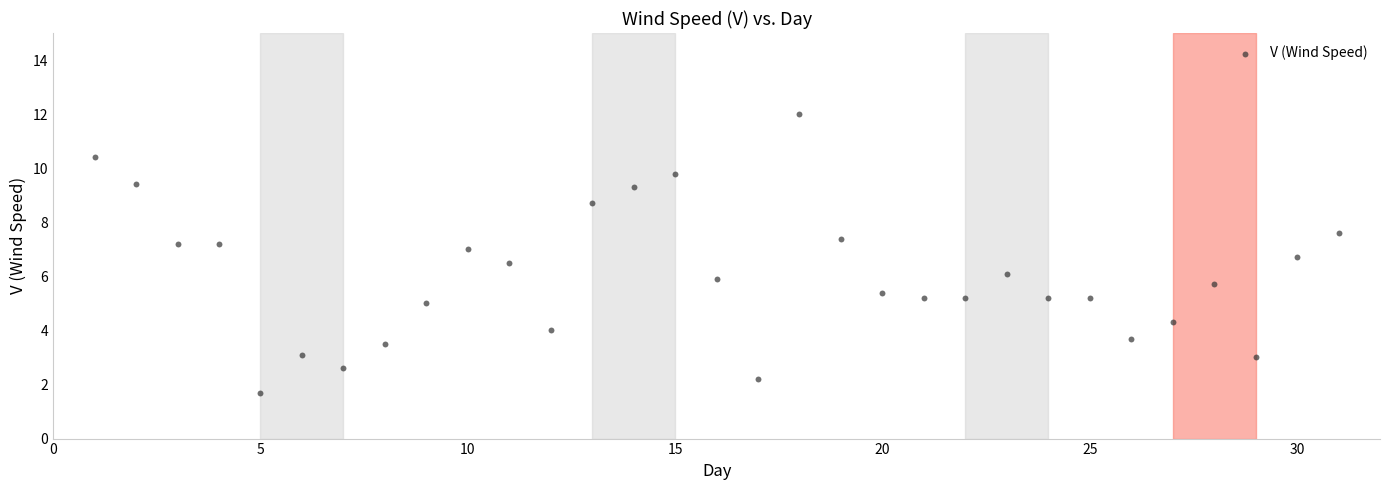

What is the range of Y values (max minus min)?

10.3